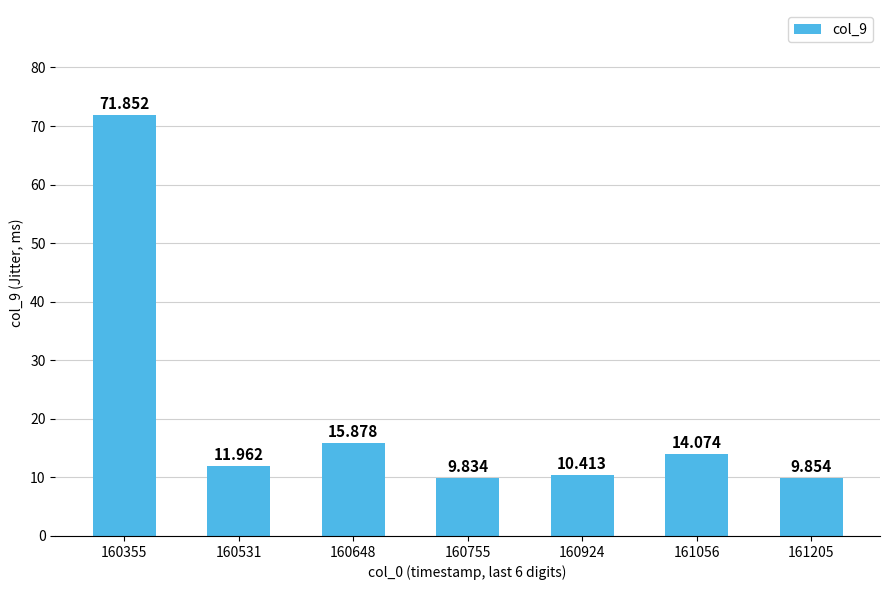

Where does the data first go above 11?

160355